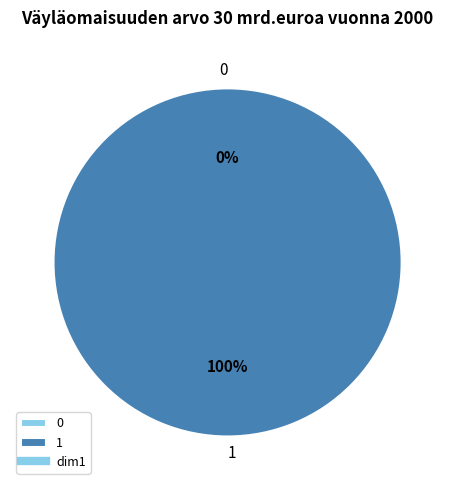

The 1 slice represents 100% of the pie. True or false?

True